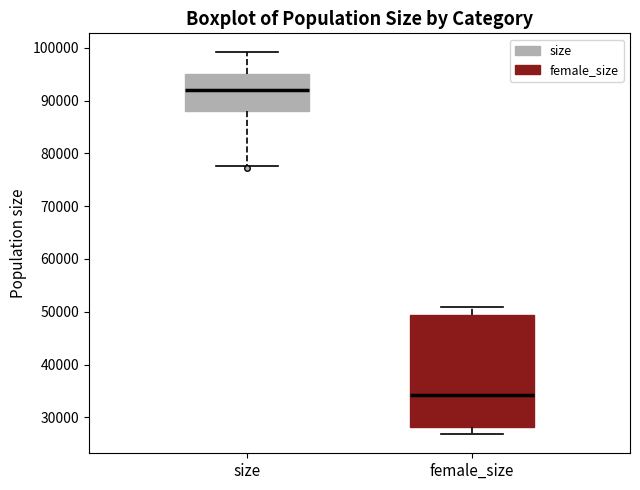

Where does the upper whisker of the box for female_size end on the y-axis? The values are not printed on the chart, so give them approximately, as read against the axis.

51000